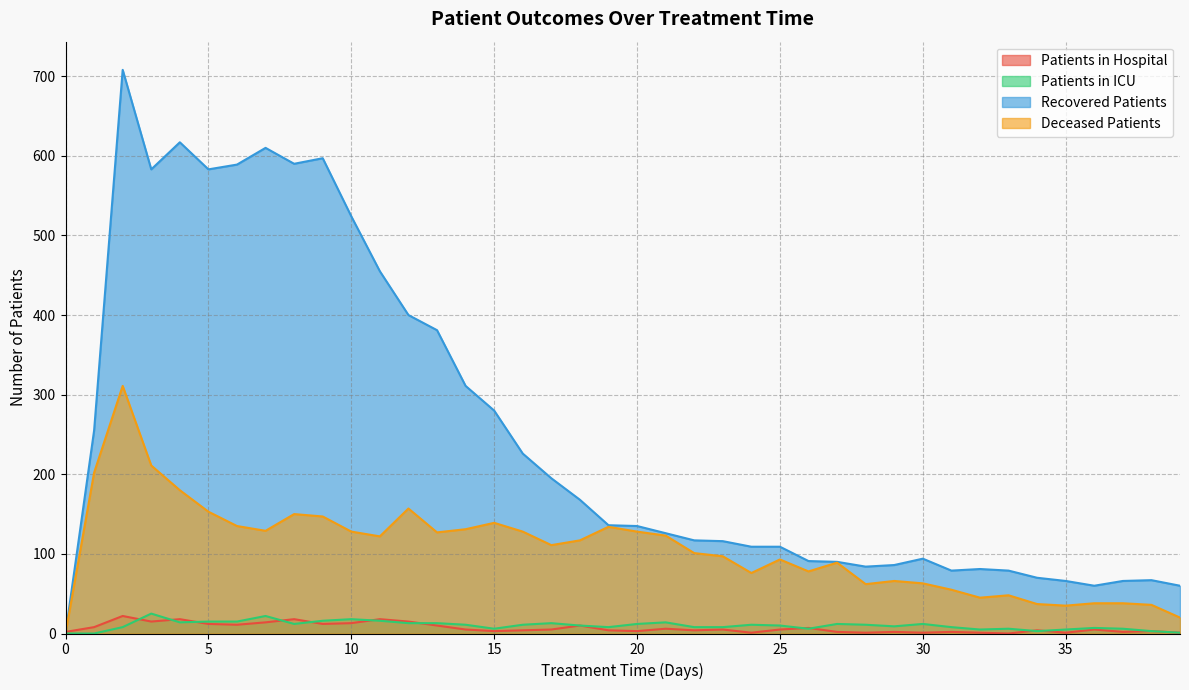

At which category does the chart reach its peak across all series?

2